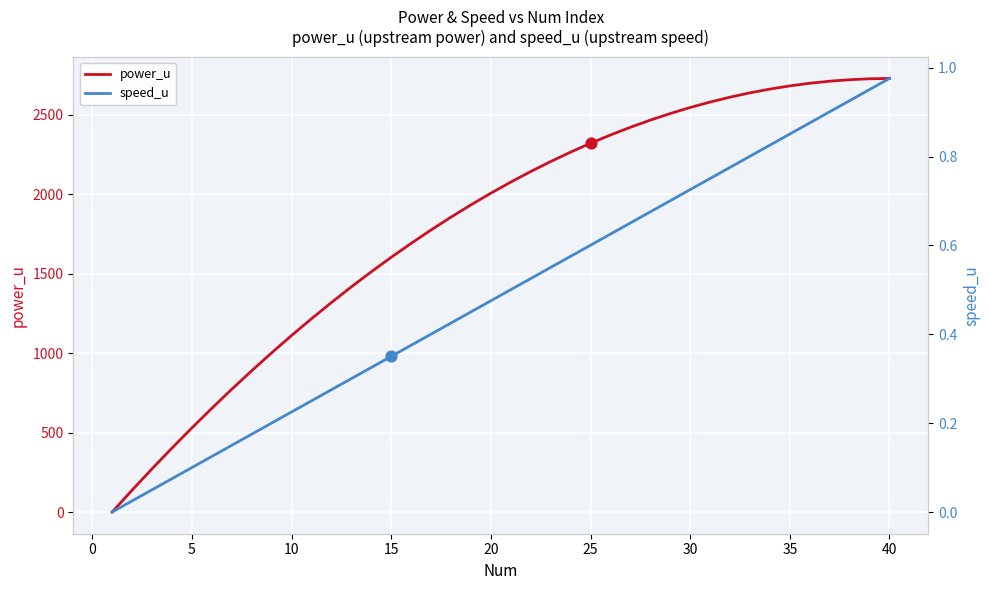

Which series contains the lowest Y value?

power_u